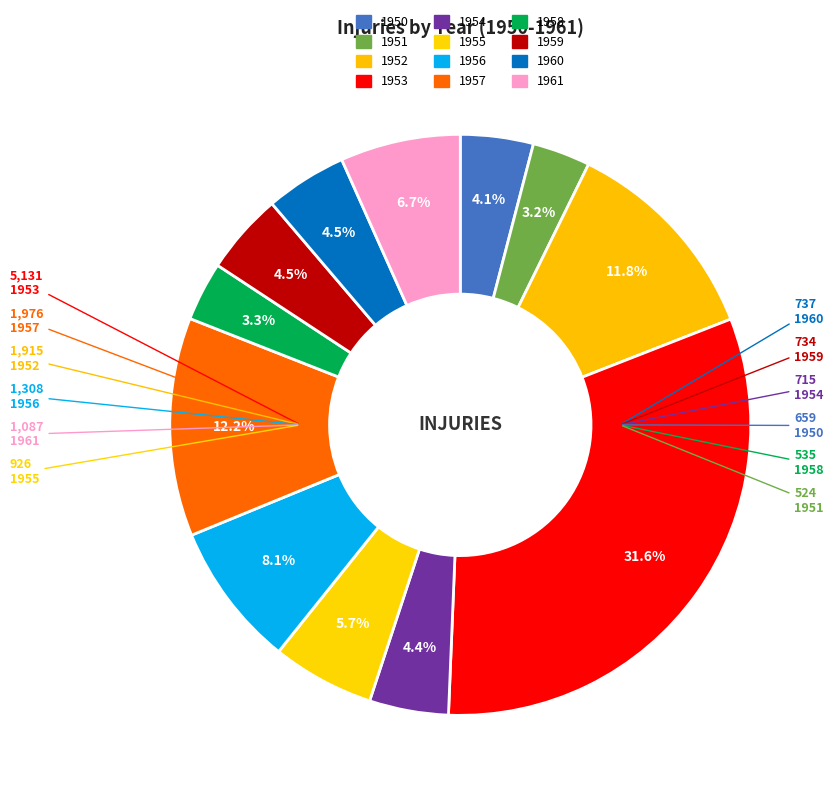

Is the sum of 1957 and 1955 greater than half?

No